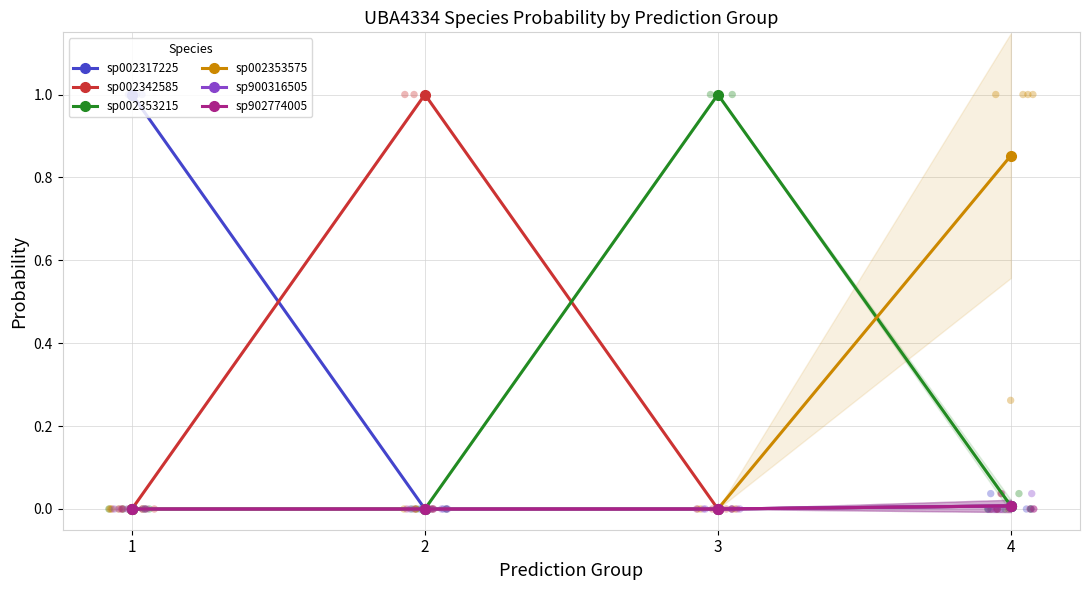

At which category is the sum across all series the highest?

3